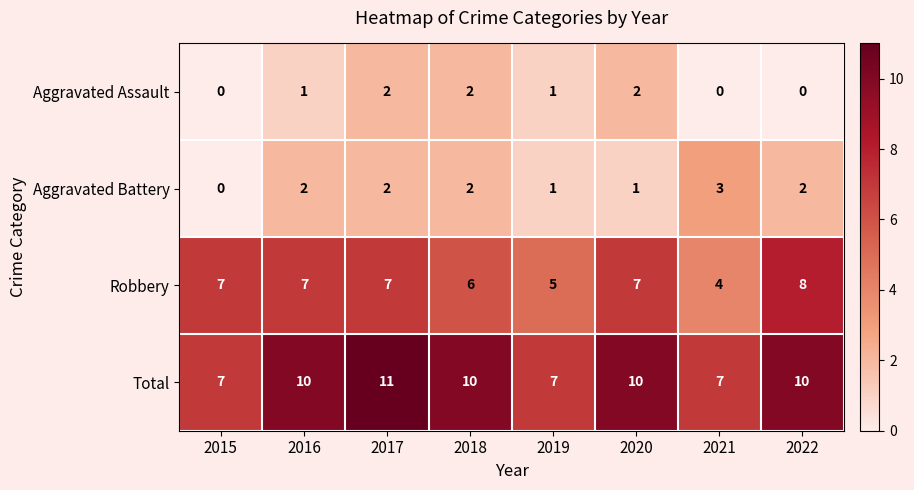

What is the difference between the second highest and minimum values in the Robbery series?

3